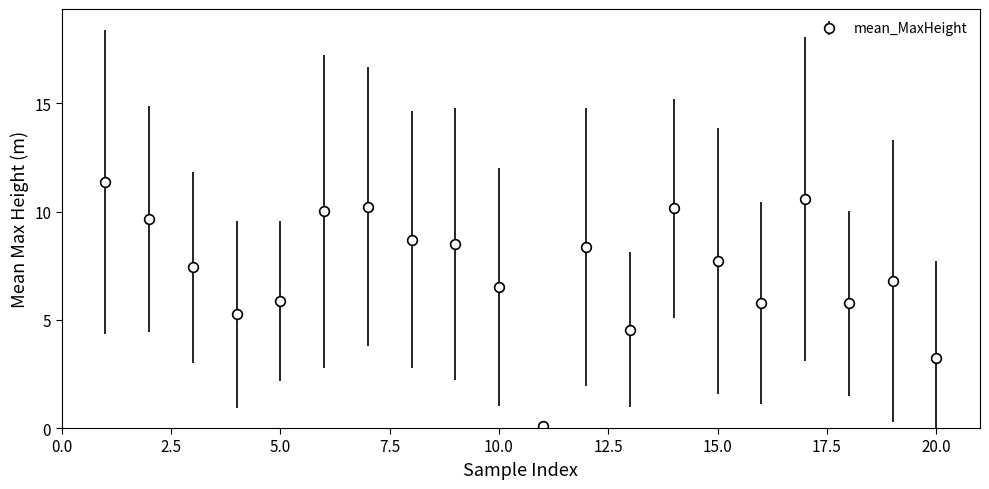

True or false: the data has more than 1 interior local peaks.

True